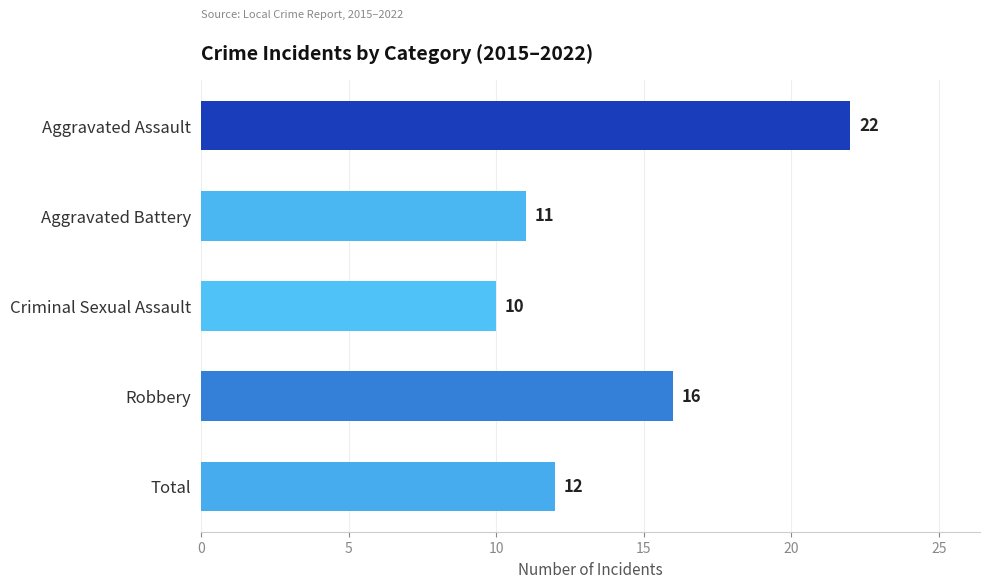

What is the minimum value shown in the chart?

10